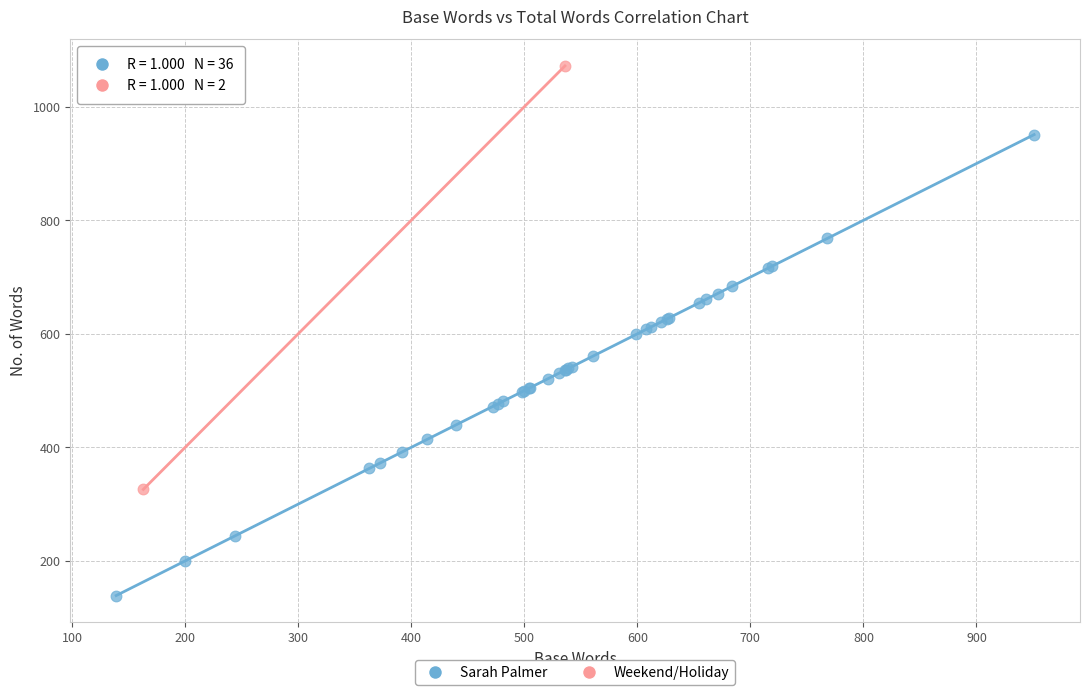

What are all the series names shown in the legend?

Sarah Palmer, Weekend/Holiday